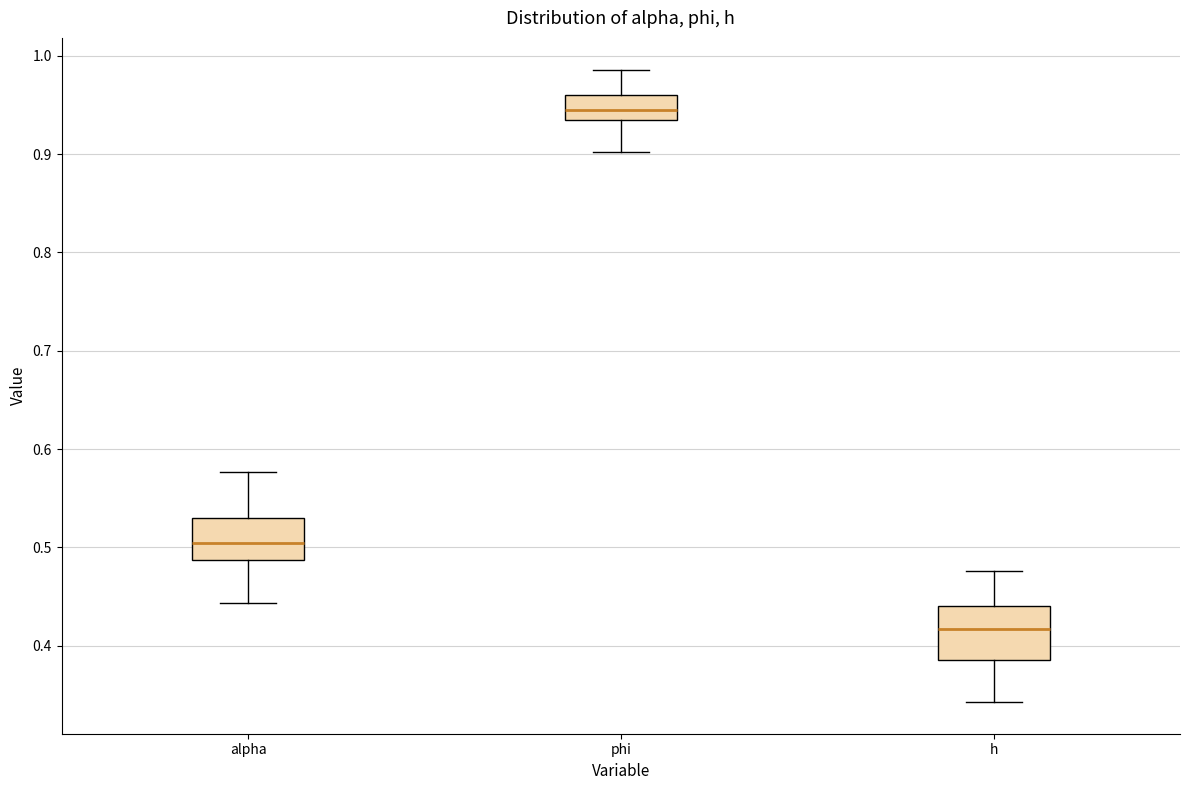

Where does the median line of the box for phi sit on the y-axis? The values are not printed on the chart, so give them approximately, as read against the axis.

0.95